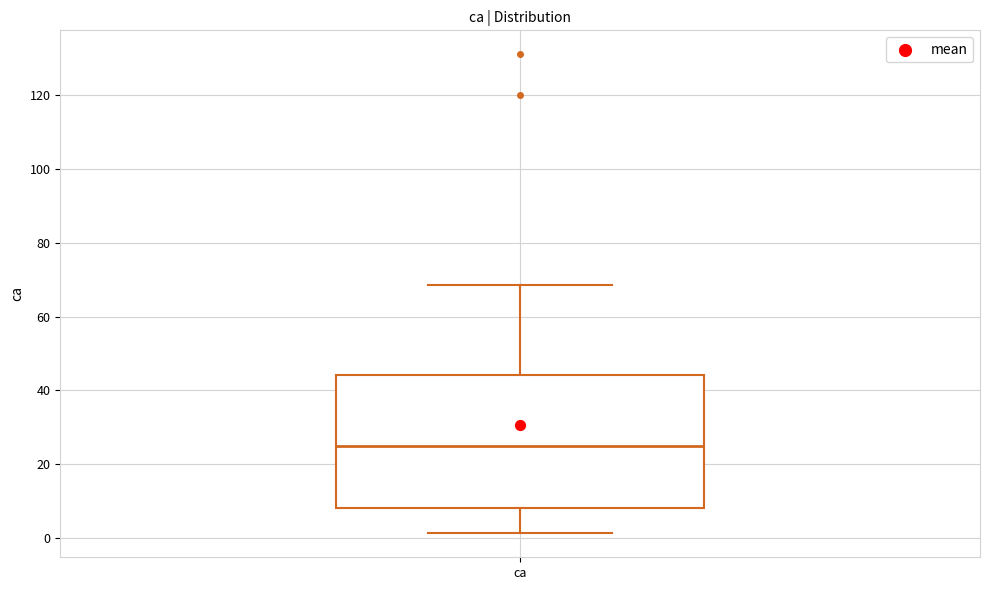

Read this box plot against the y-axis: the position of the median line, the range covered by the box, and the ends of both whiskers. The values are not printed on the chart, so give them approximately, as read against the axis.

median 24, box 8 to 44, whiskers 2 to 68